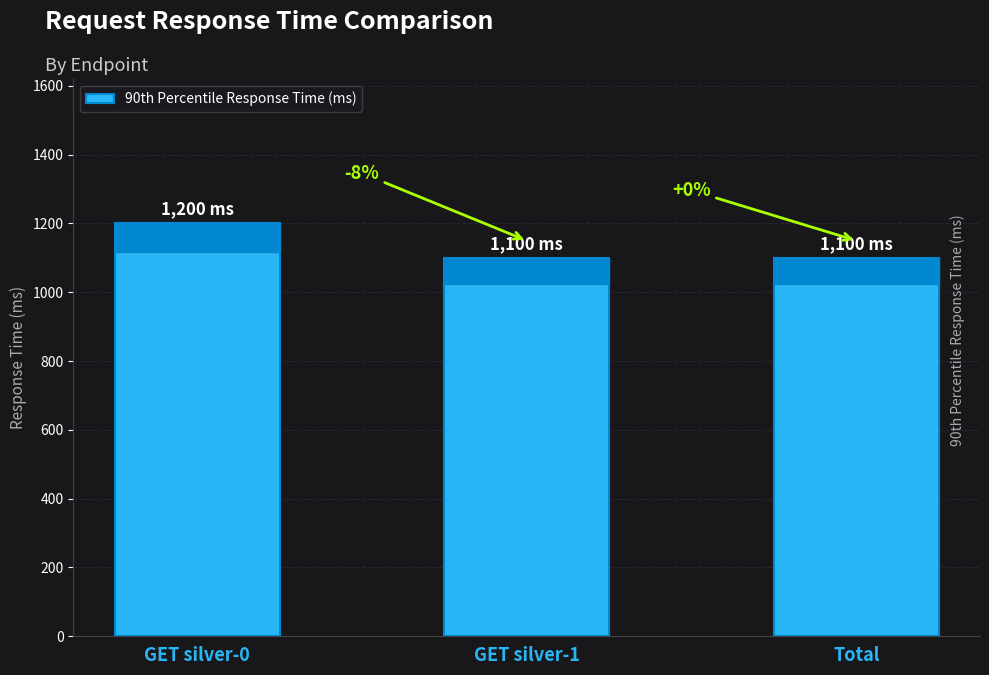

Which label corresponds to the smallest value in the chart?

GET silver-1